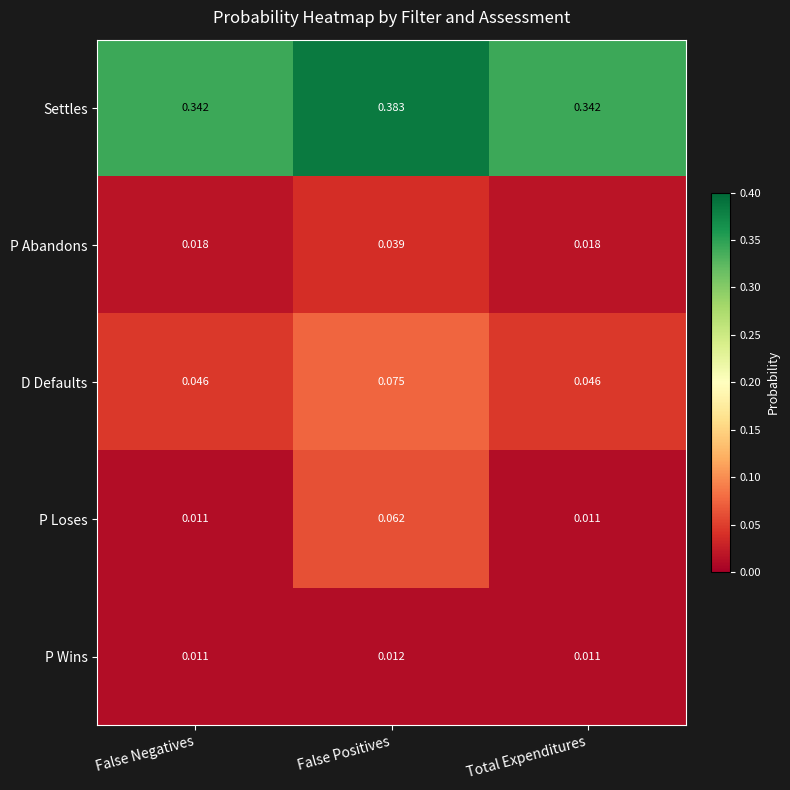

At which label does D Defaults reach its peak?

False Positives